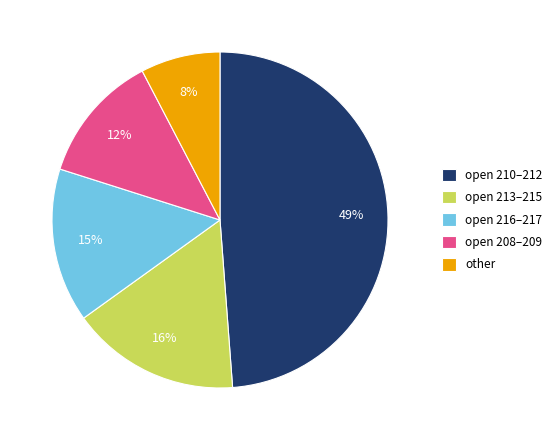

The open 213–215 slice represents 24% of the pie. True or false?

False